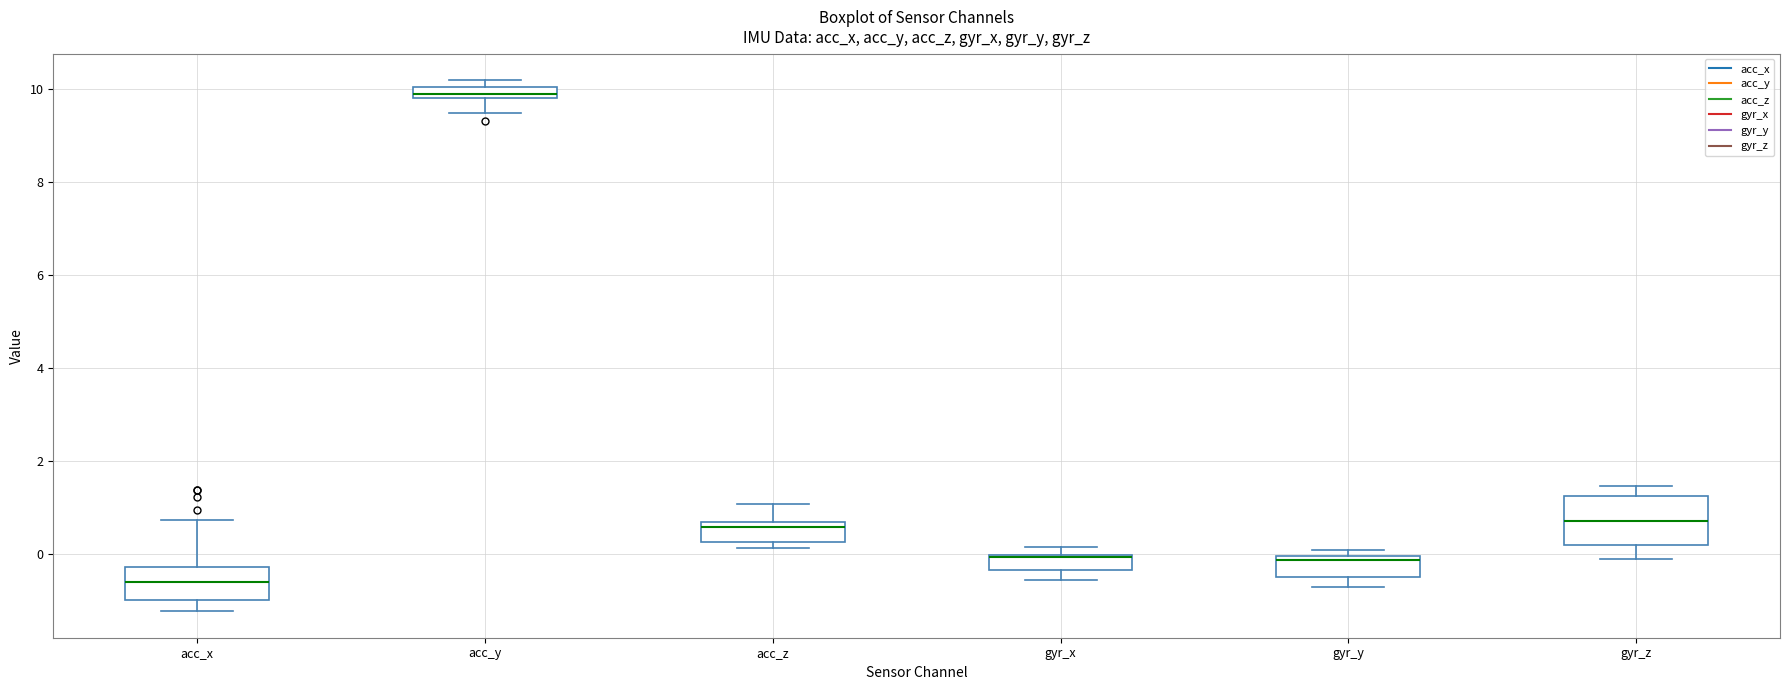

Where is the upper edge of the box for gyr_y on the y-axis? The values are not printed on the chart, so give them approximately, as read against the axis.

0.0